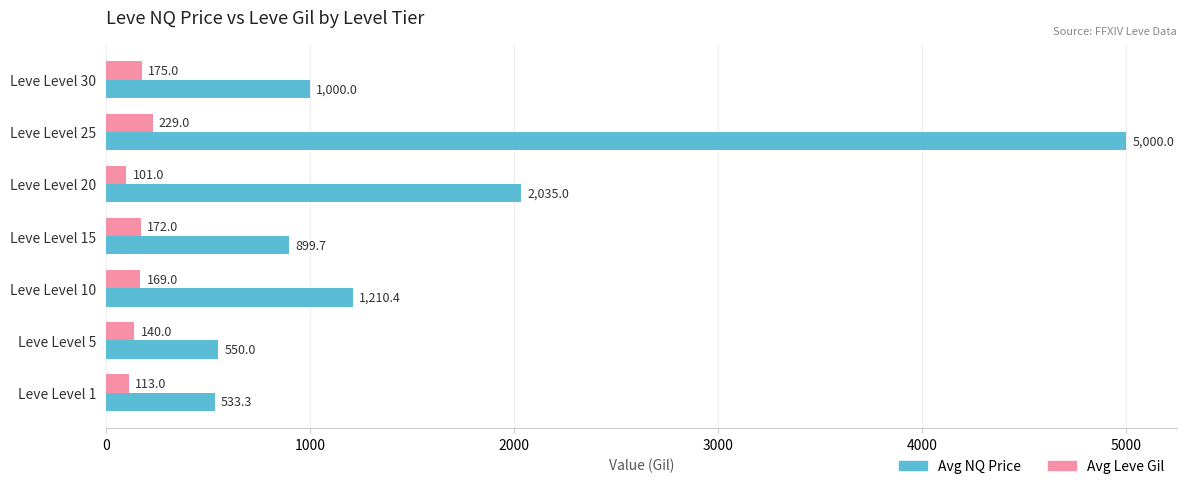

Is it true that Avg Leve Gil equals 101.0 at Leve Level 20?

True